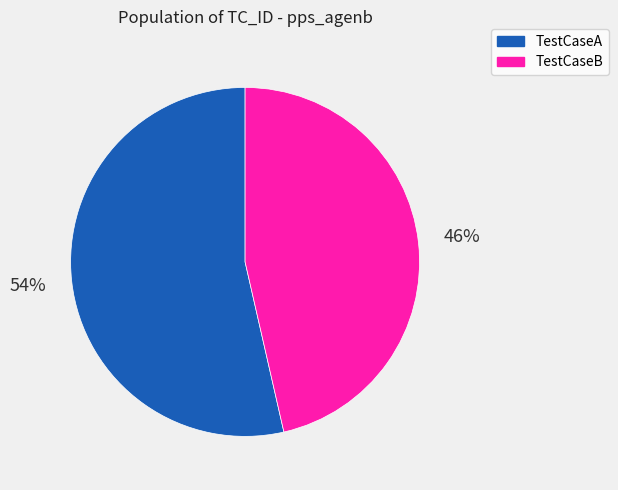

Which category has the smallest portion of the pie?

TestCaseB